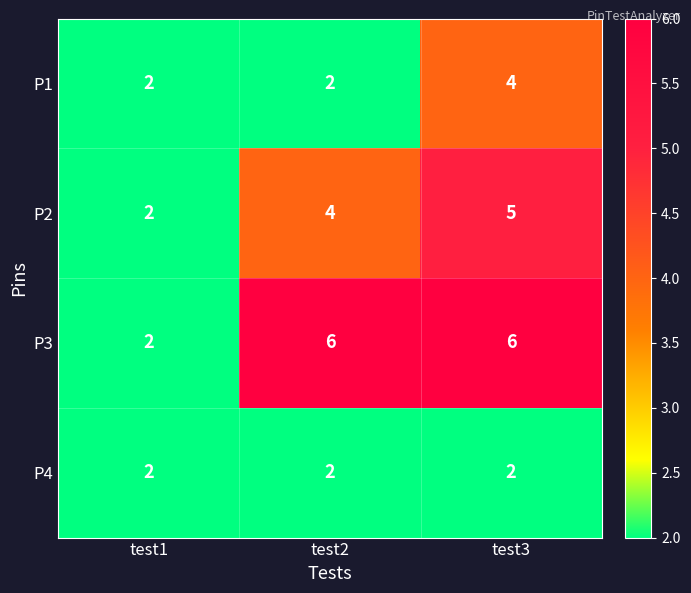

Count the P2 values in the range 2 to 5.

3